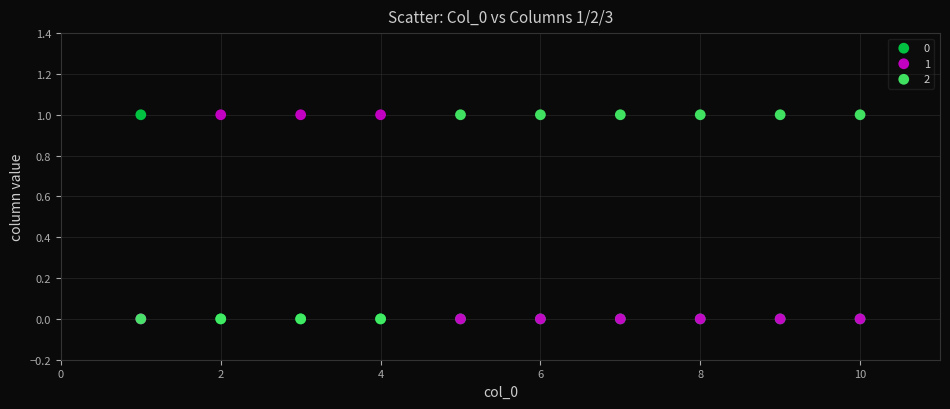

What are all the series names shown in the legend?

0, 1, 2